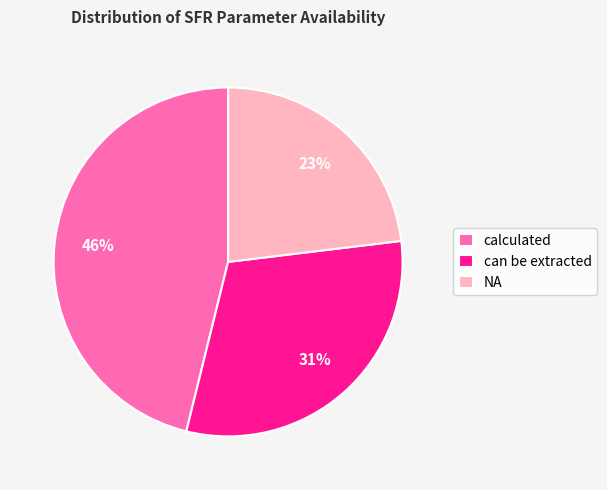

Approximately how many times larger is the value at NA compared to calculated?

0.5